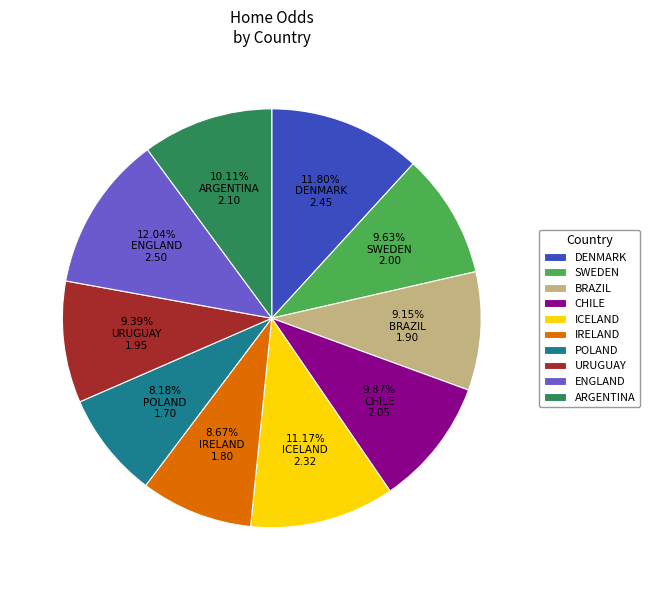

Do DENMARK and ICELAND together represent more than half of the pie?

No